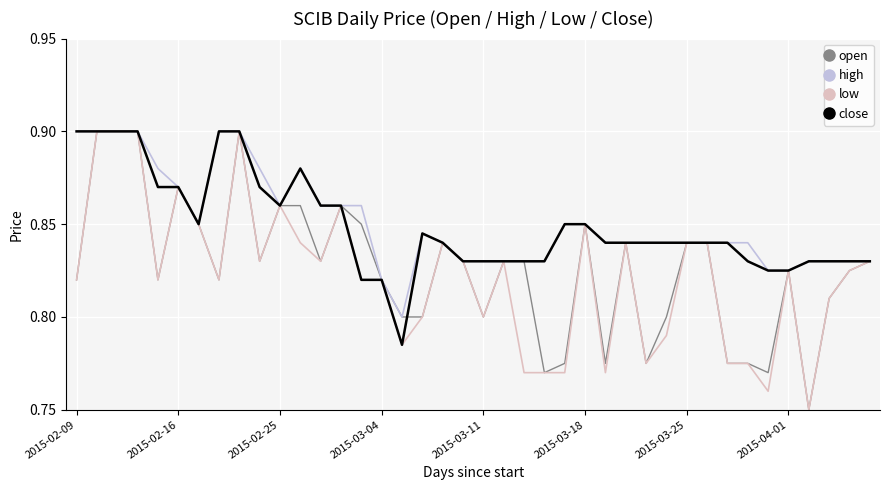

Does the chart display data point markers on the line(s)?

No